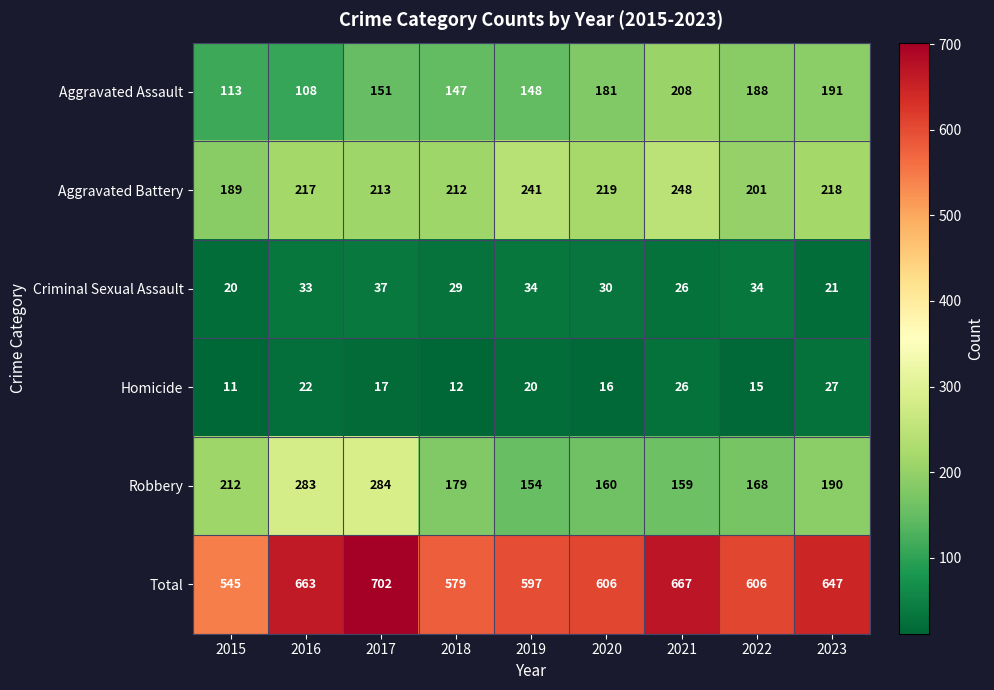

Rank the series by their maximum value, from highest to lowest.

Total, Robbery, Aggravated Battery, Aggravated Assault, Criminal Sexual Assault, Homicide